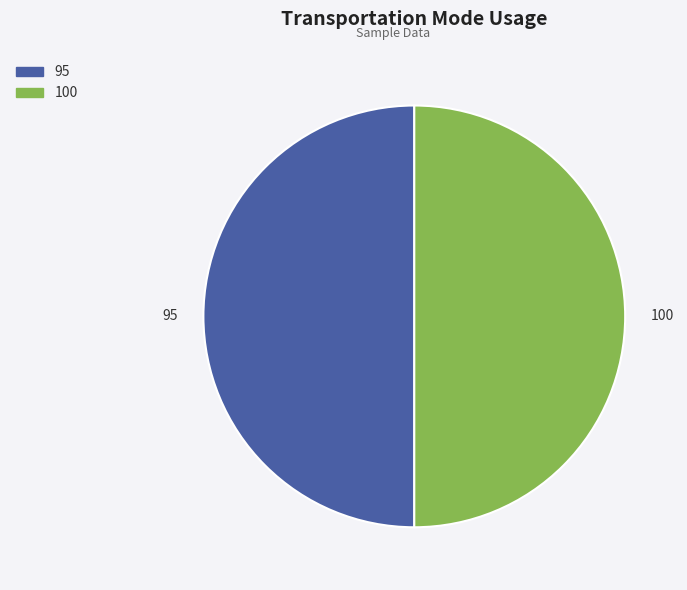

What is the ratio of the value at 100 to the value at 95?

1.0